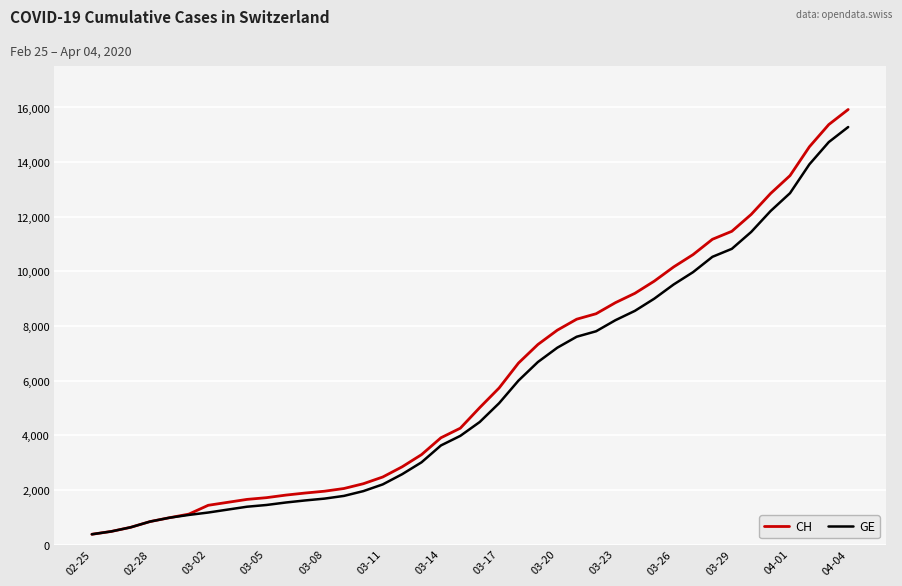

Rank the series by their average value, from highest to lowest.

CH, GE